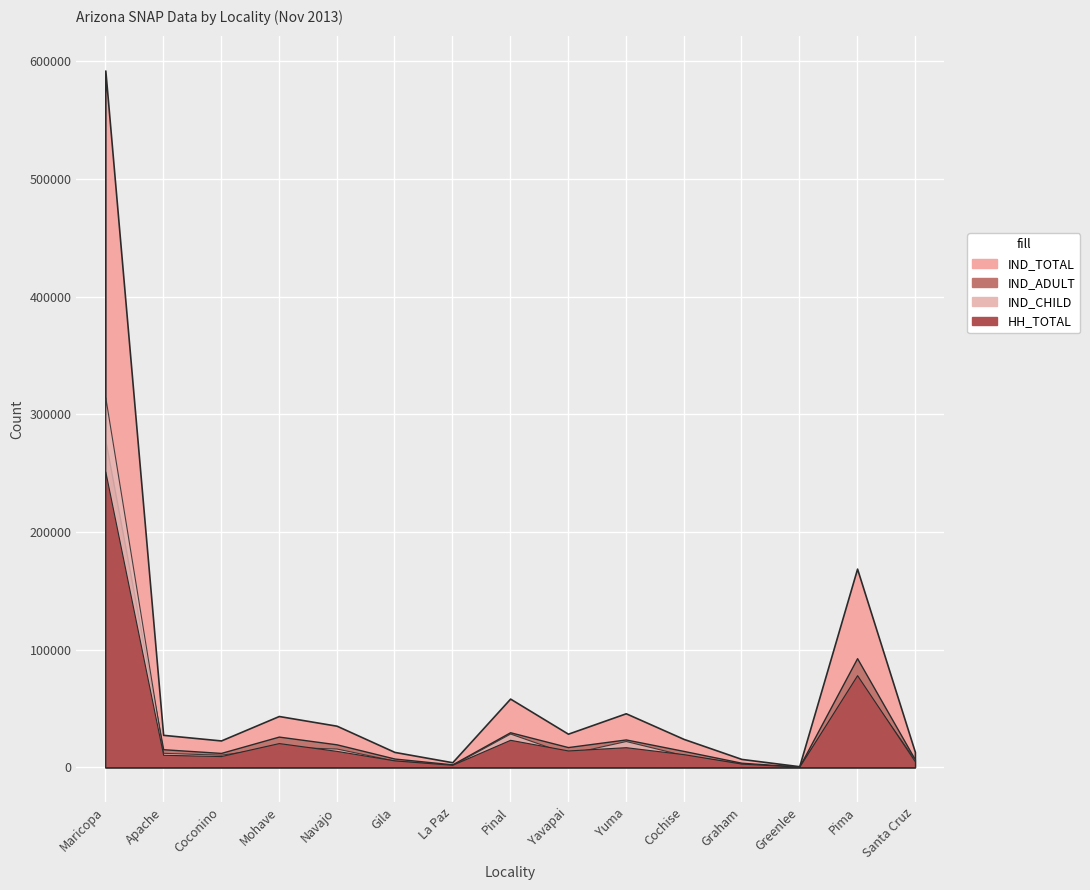

At which label does HH_TOTAL first exceed 11072?

Maricopa